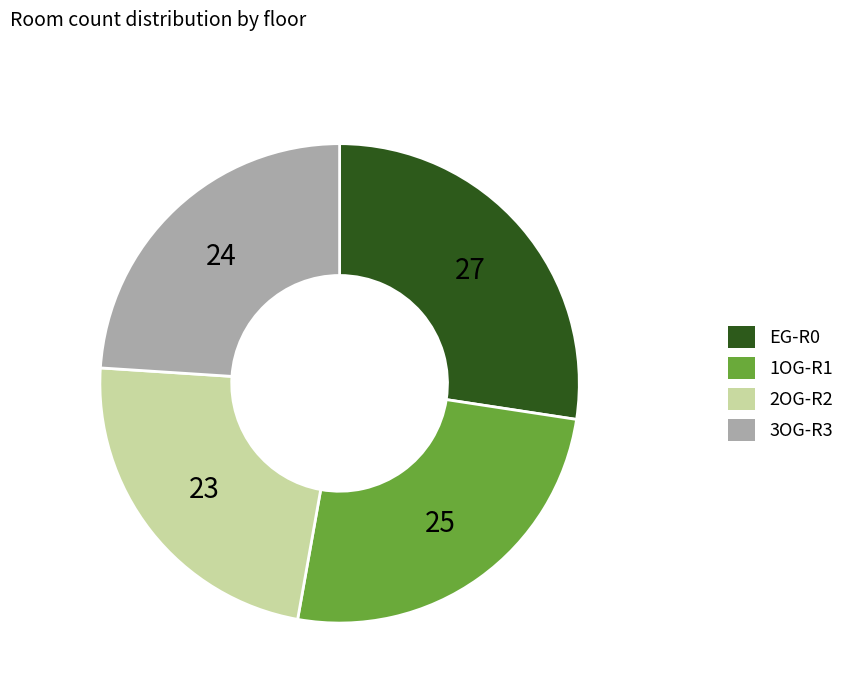

Approximately how many times larger is the value at EG-R0 compared to 3OG-R3?

1.1